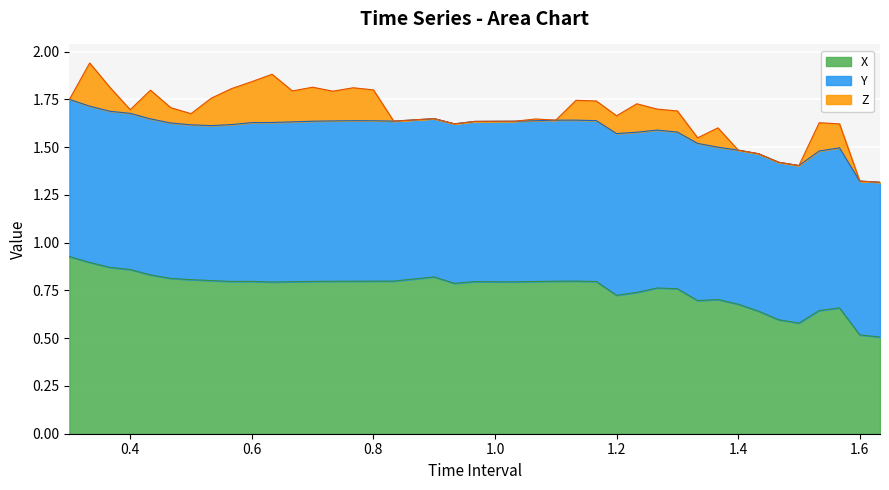

True or false: X and Z cross at least once.

False